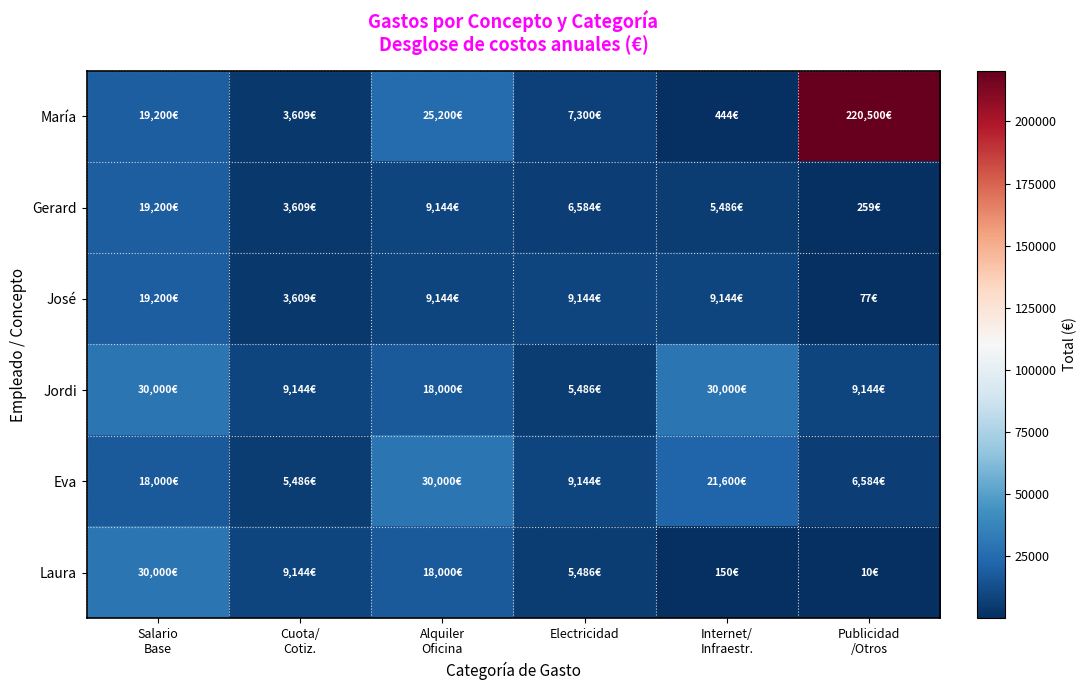

What is the spread (max minus min) of values at Salario
Base?

12000.0